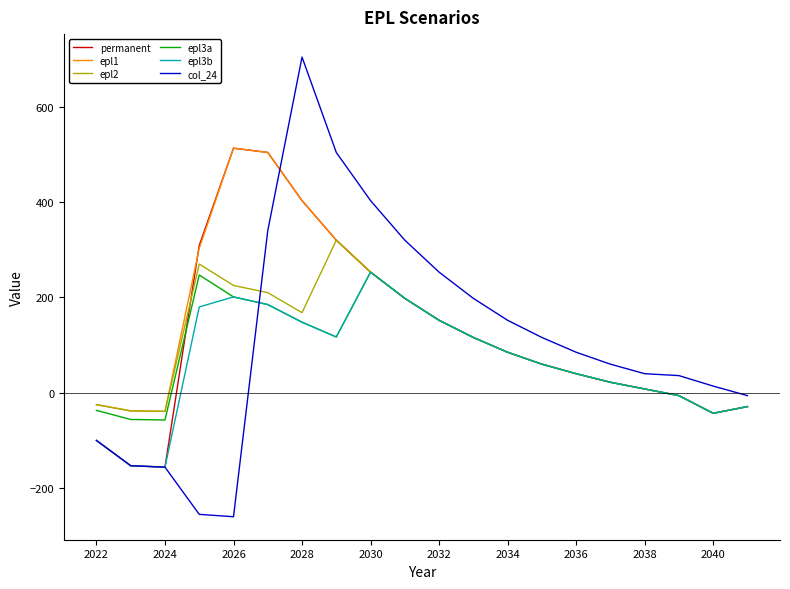

Which series has the widest spread of values?

col_24